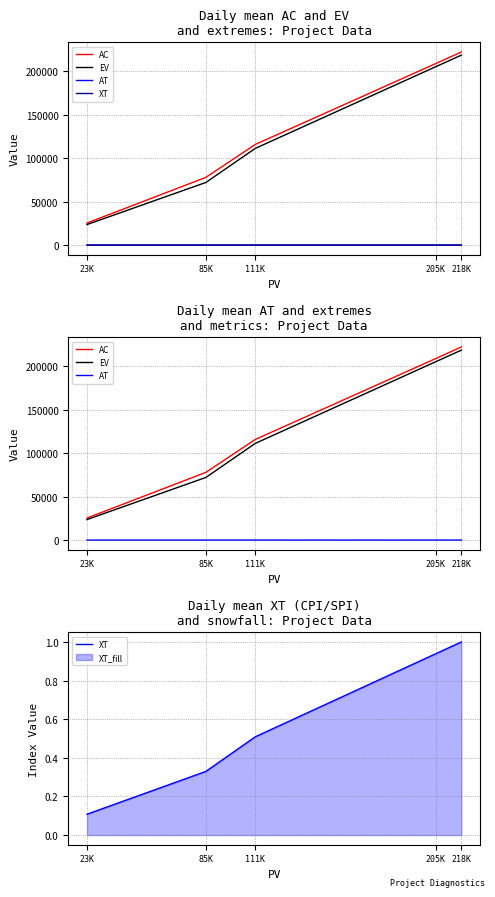

True or false: EV and AT cross at least once.

False